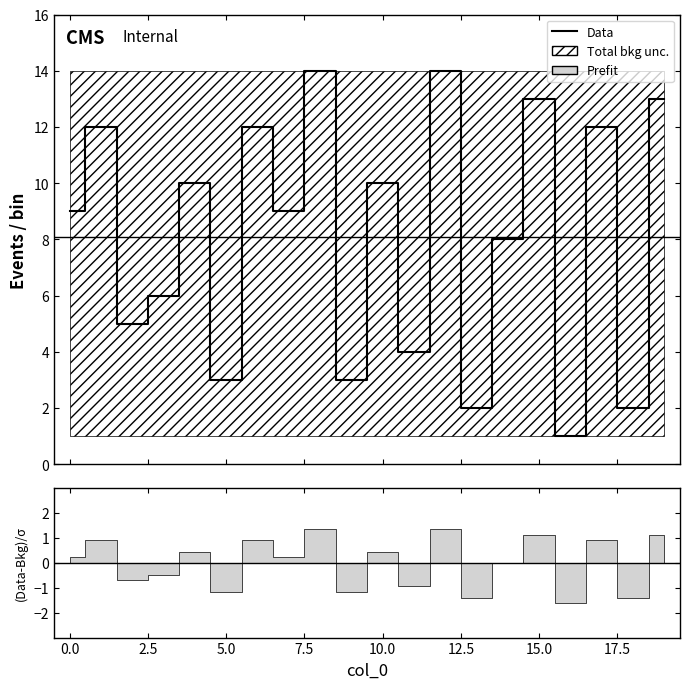

List the labels in order of value, largest first.

8, 12, 15, 19, 1, 6, 17, 4, 10, 0, 7, 14, 3, 2, 11, 5, 9, 13, 18, 16